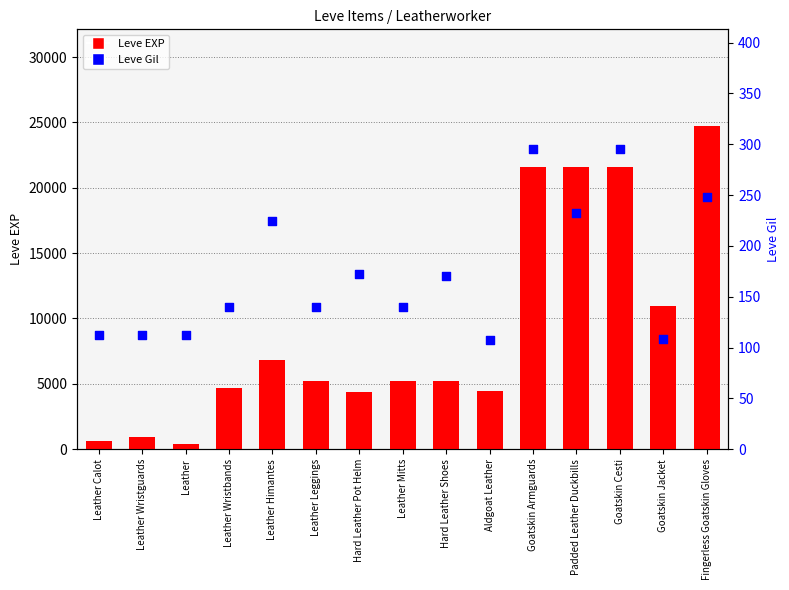

Which series has the largest Y range (max minus min)?

Leve EXP